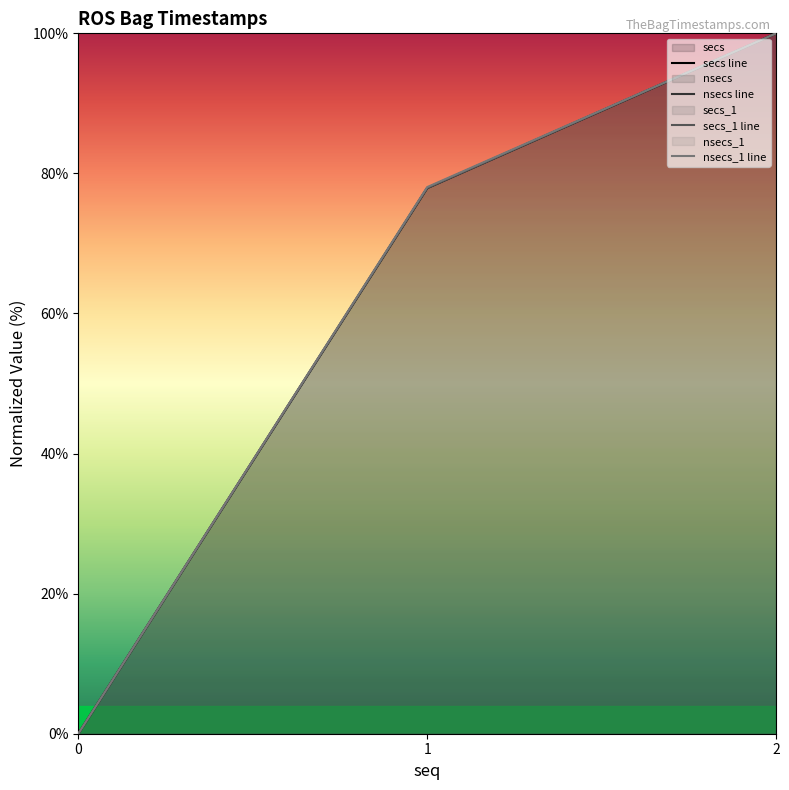

What is the highest value of the secs line series?

100.0